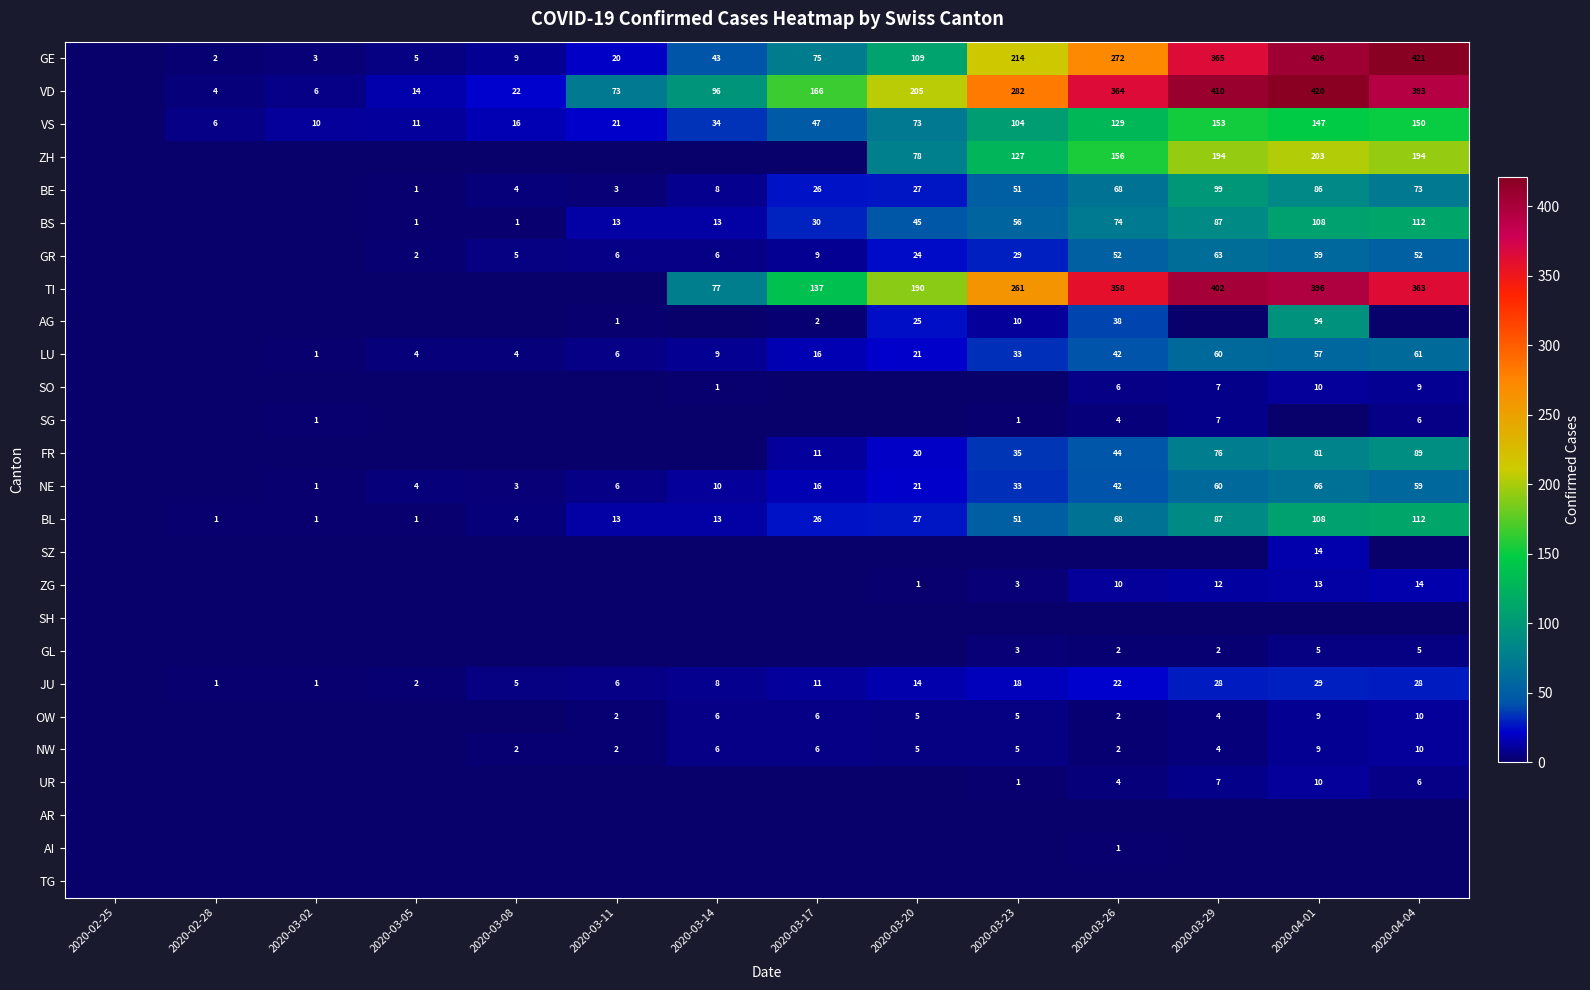

Is it true that VS equals 57 at 2020-04-04?

False